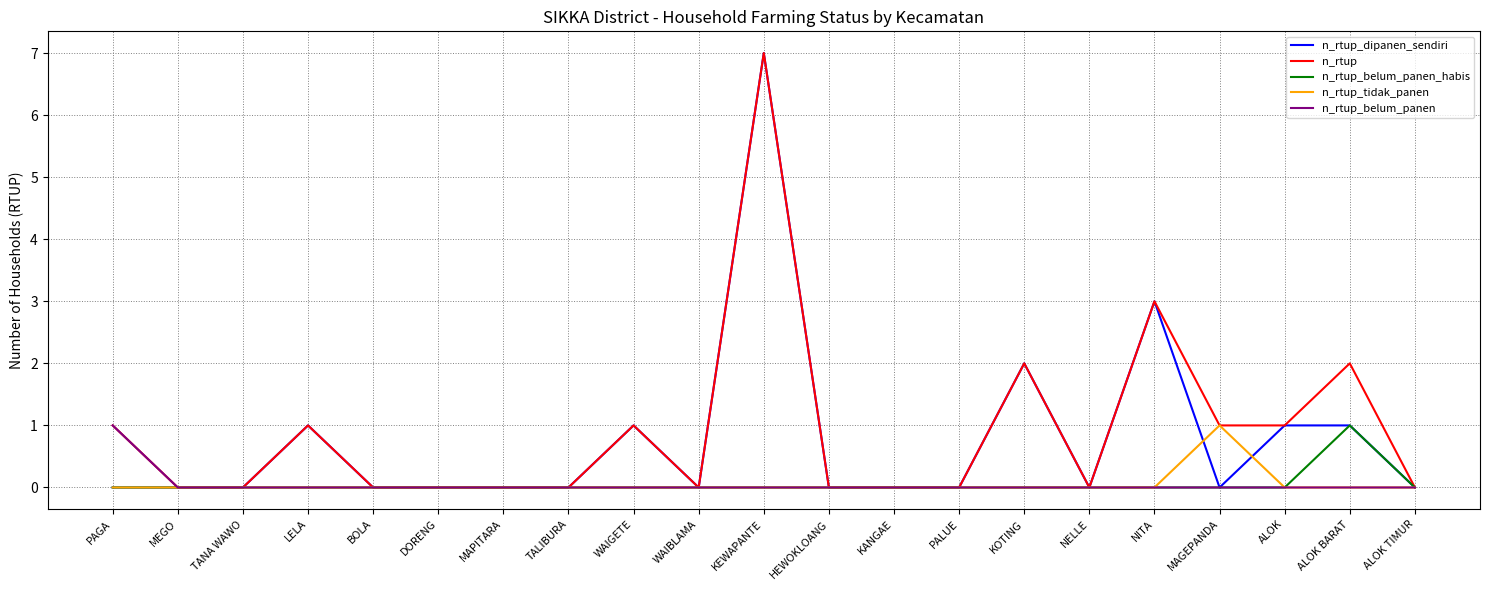

The n_rtup_belum_panen_habis series shows 0 at MAGEPANDA. True or false?

True